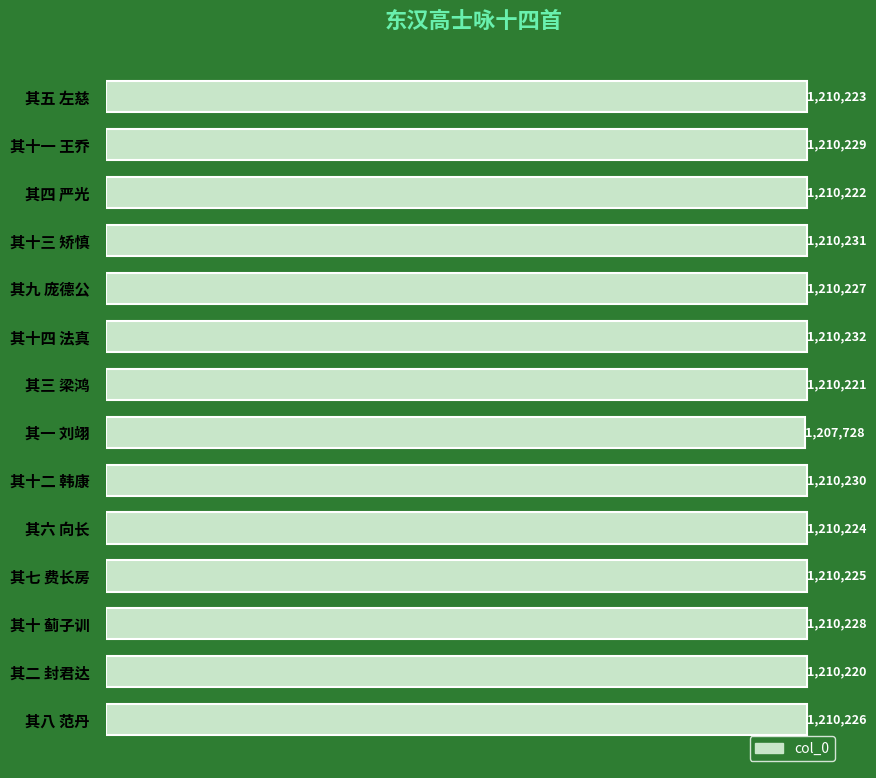

Does the chart contain any negative values?

No